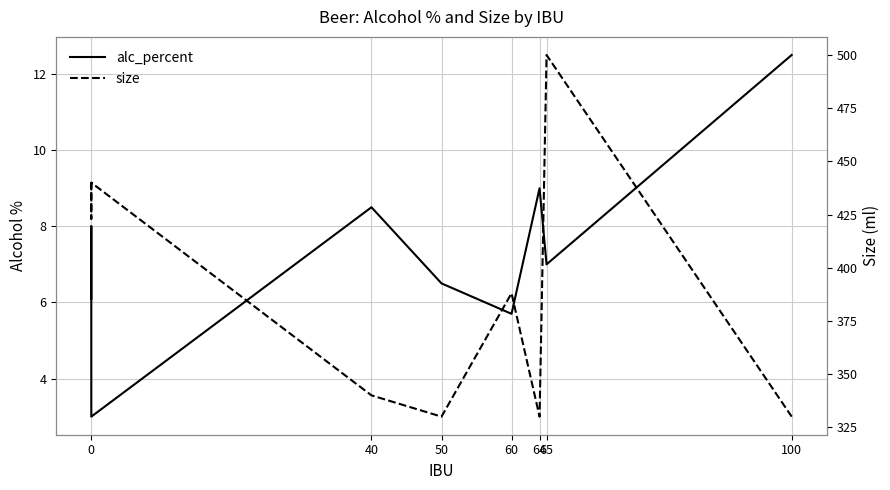

What is the lowest value of the alc_percent series?

3.0